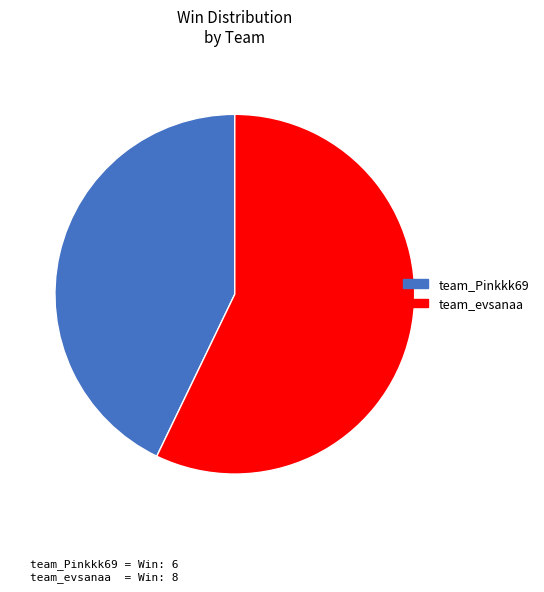

Is the sum of team_evsanaa and team_Pinkkk69 greater than half?

Yes